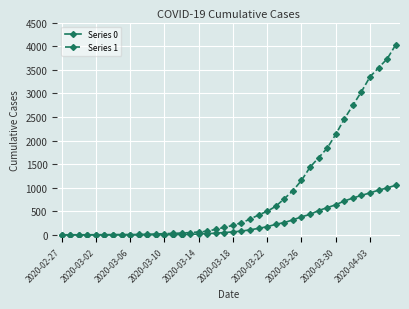

Which series has the widest spread of values?

Series 1